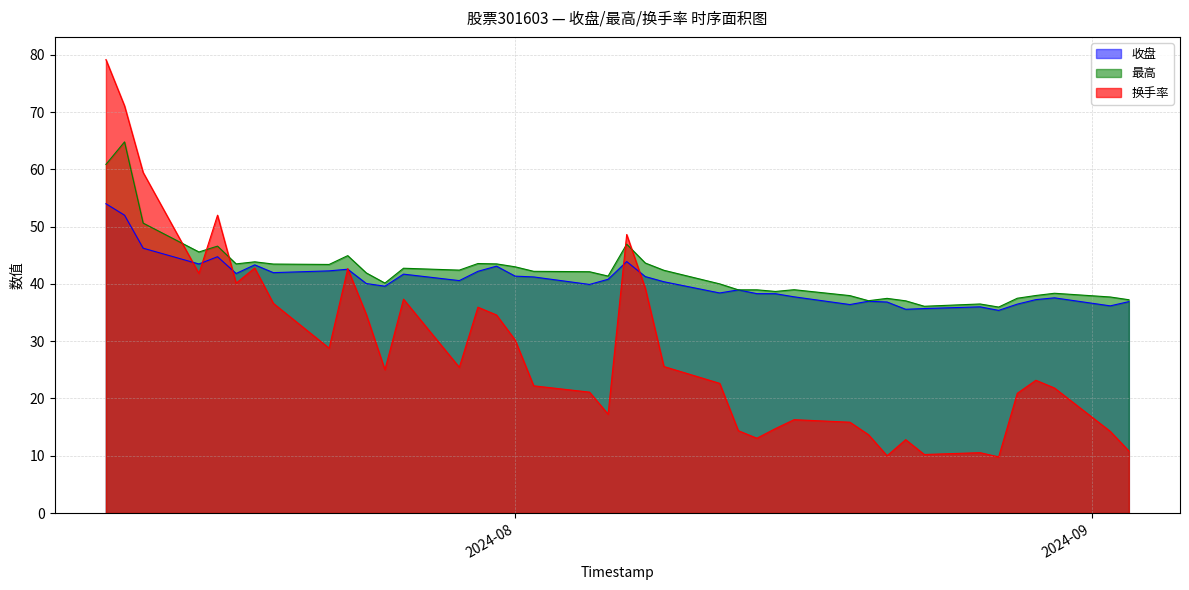

What is the label of the 32nd point from the left?

2024-08-22